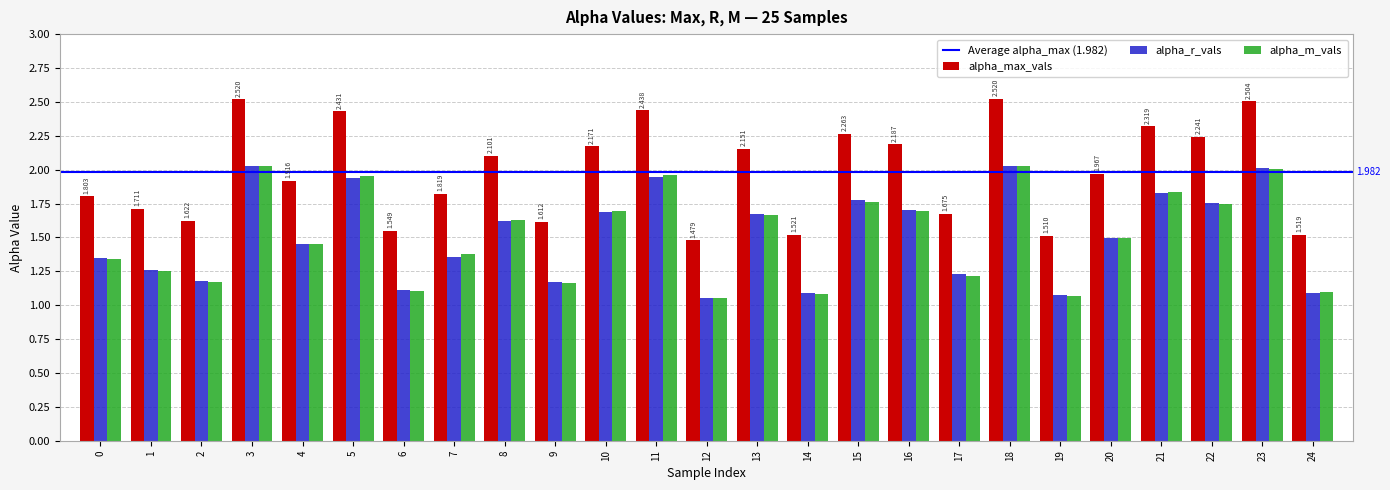

True or false: alpha_r_vals has a value of 1.8 at 21.

True